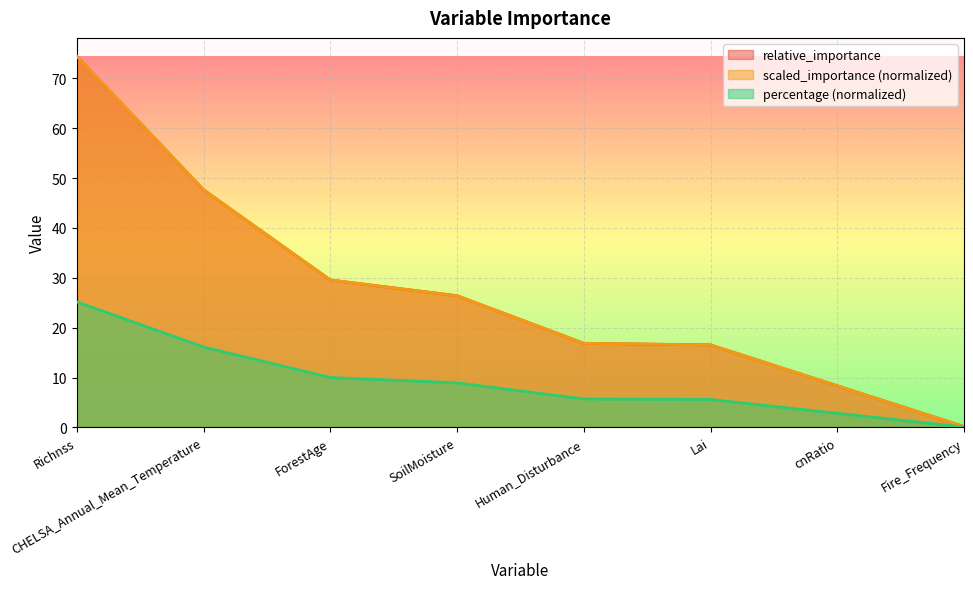

Which has a higher value, cnRatio or Human_Disturbance?

Human_Disturbance